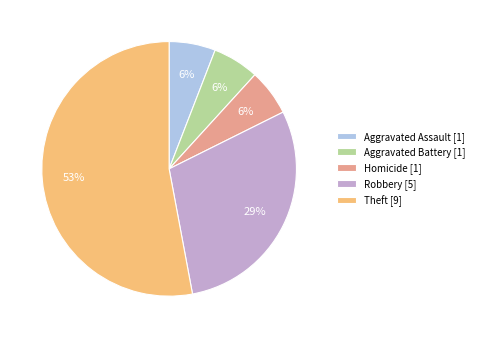

Does any single category account for the majority?

Yes